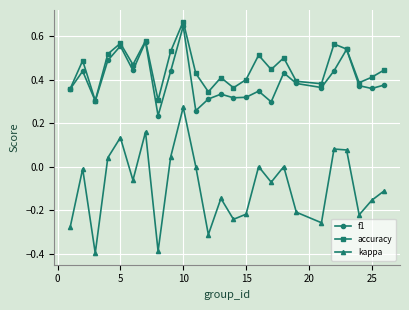

How many lines are shown in the chart?

3